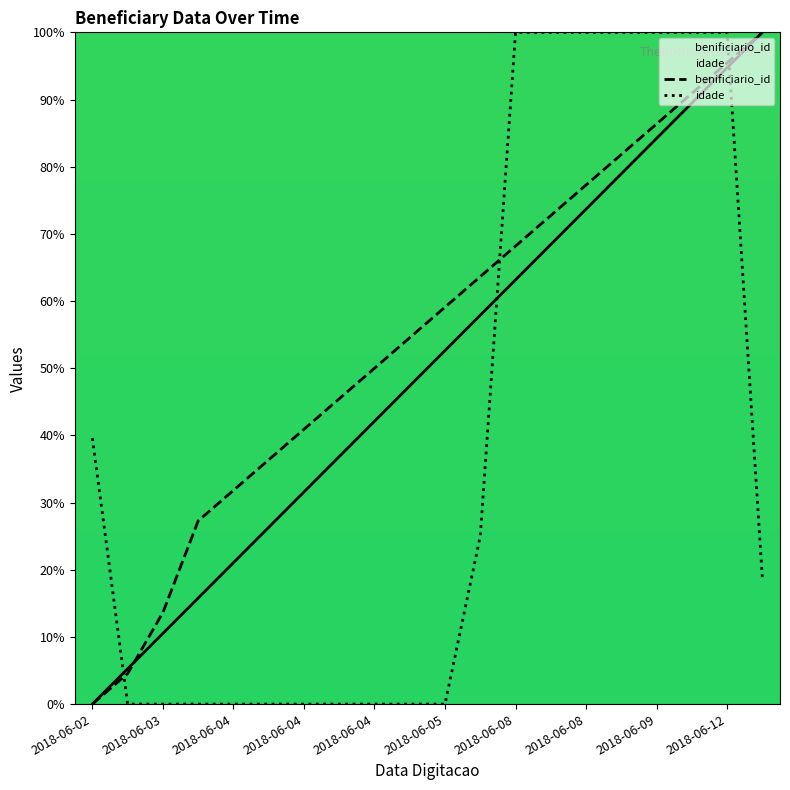

What is the spread (max minus min) of values at 2018-06-04?

27.3